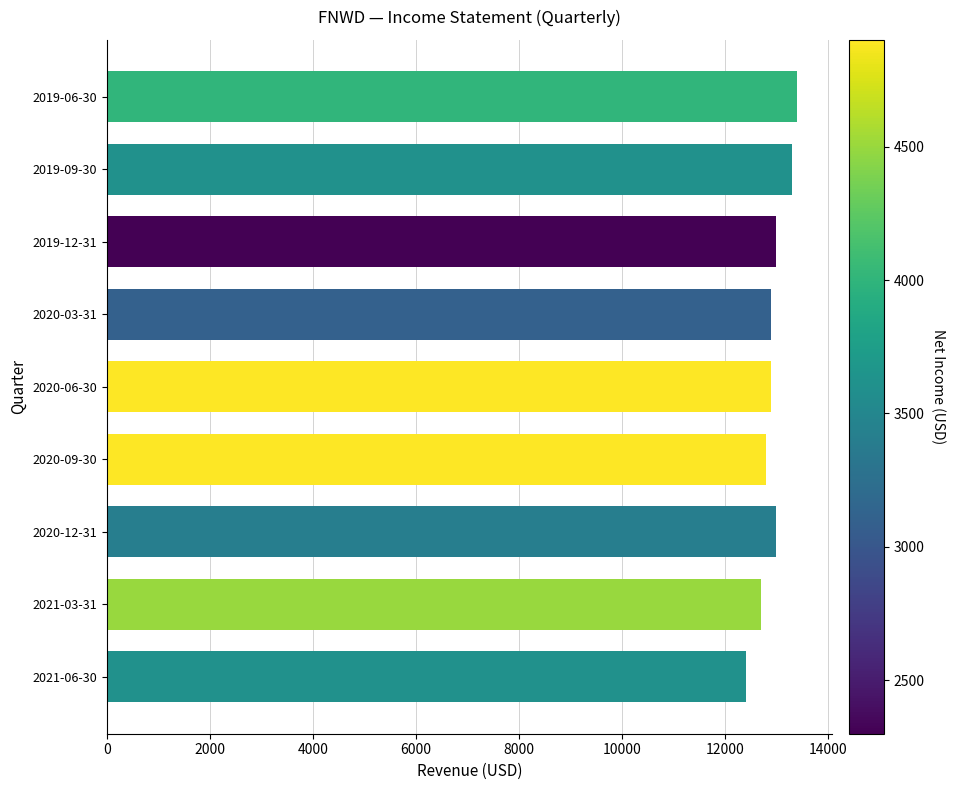

What is the change in value from 2019-09-30 to 2021-03-31?

-600